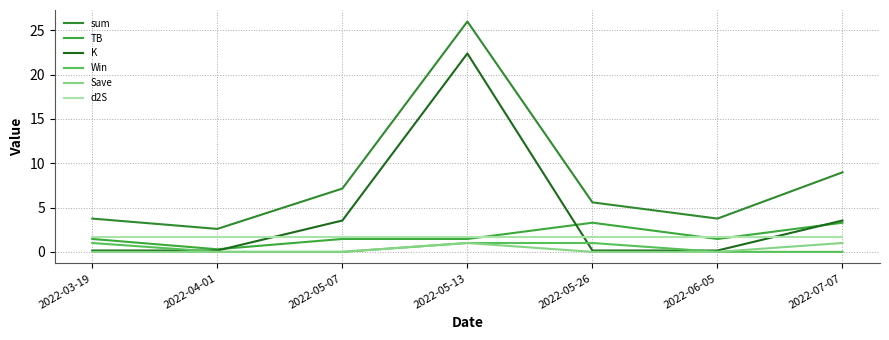

What is the label of the 3rd point from the right?

2022-05-26